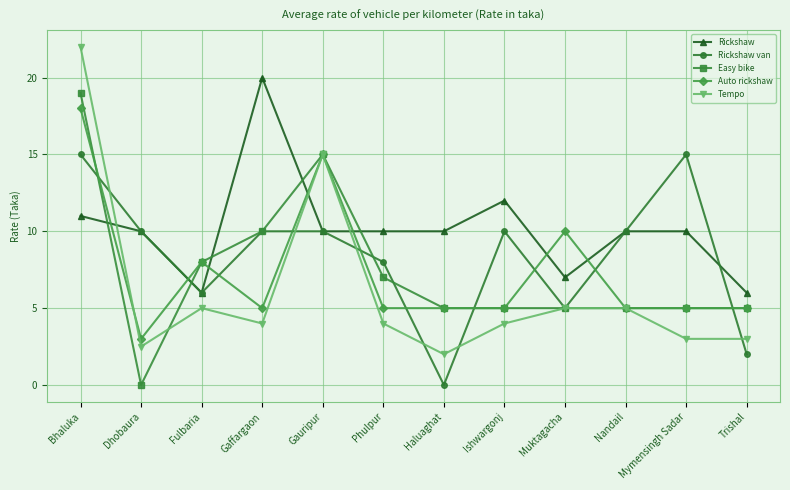

How many lines are shown in the chart?

5